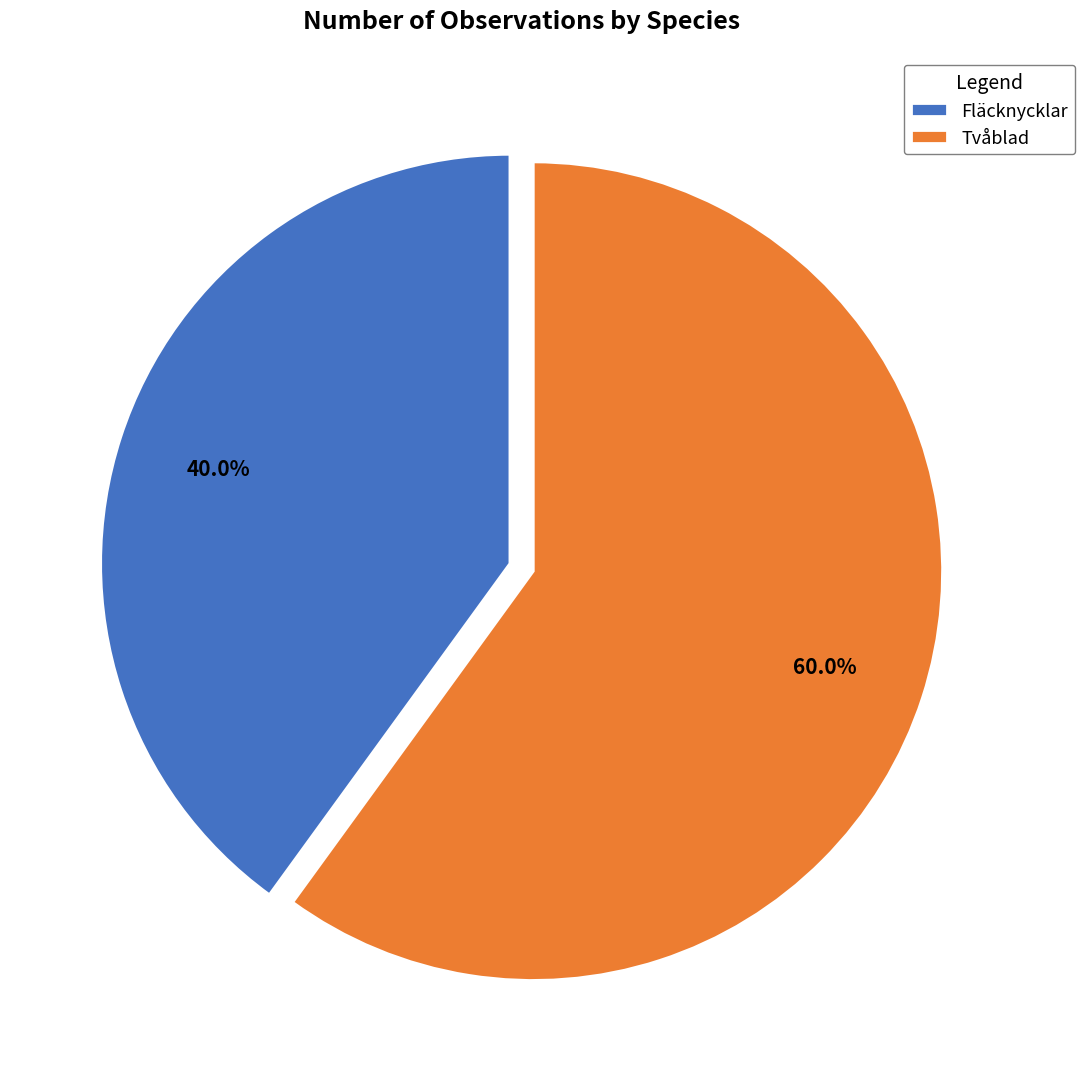

What is the largest slice in the pie chart?

Tvåblad